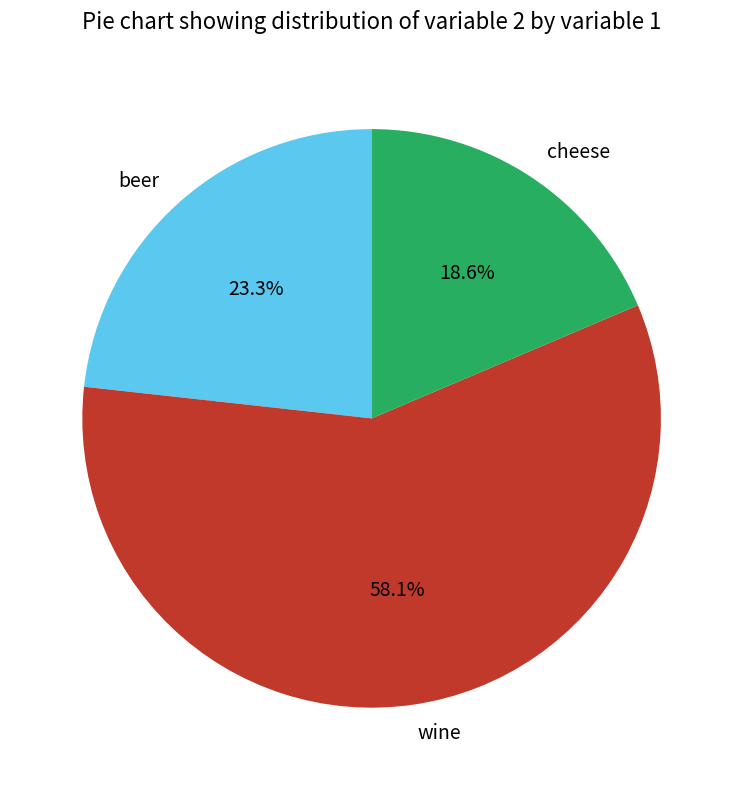

Which slice is the smallest?

cheese